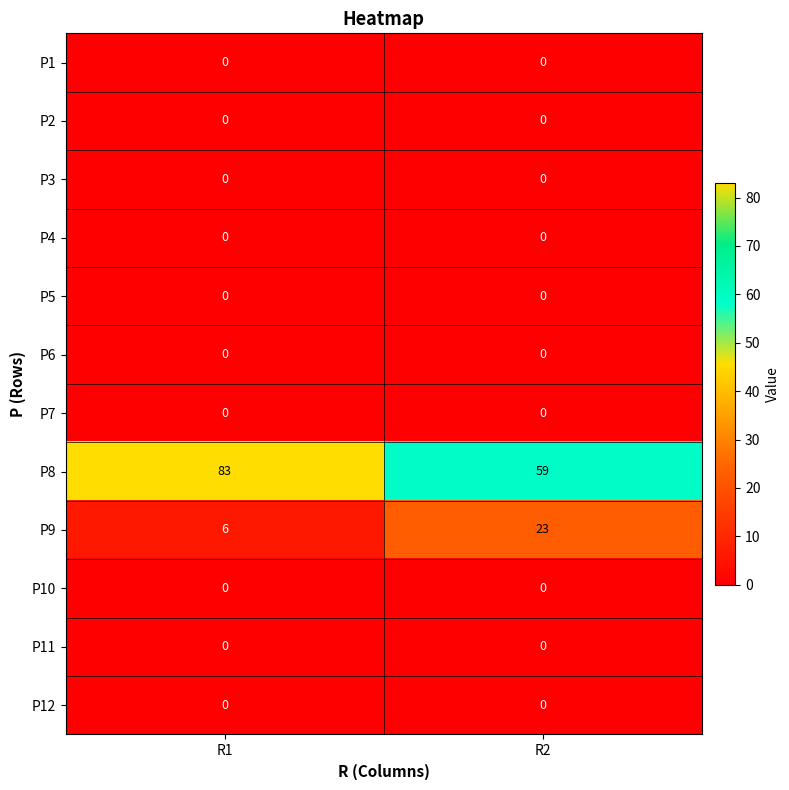

What is the greatest value displayed?

83